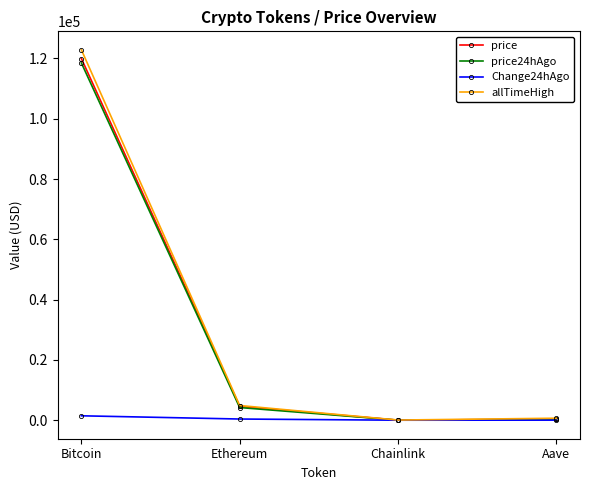

Which series has the largest range (max minus min)?

allTimeHigh